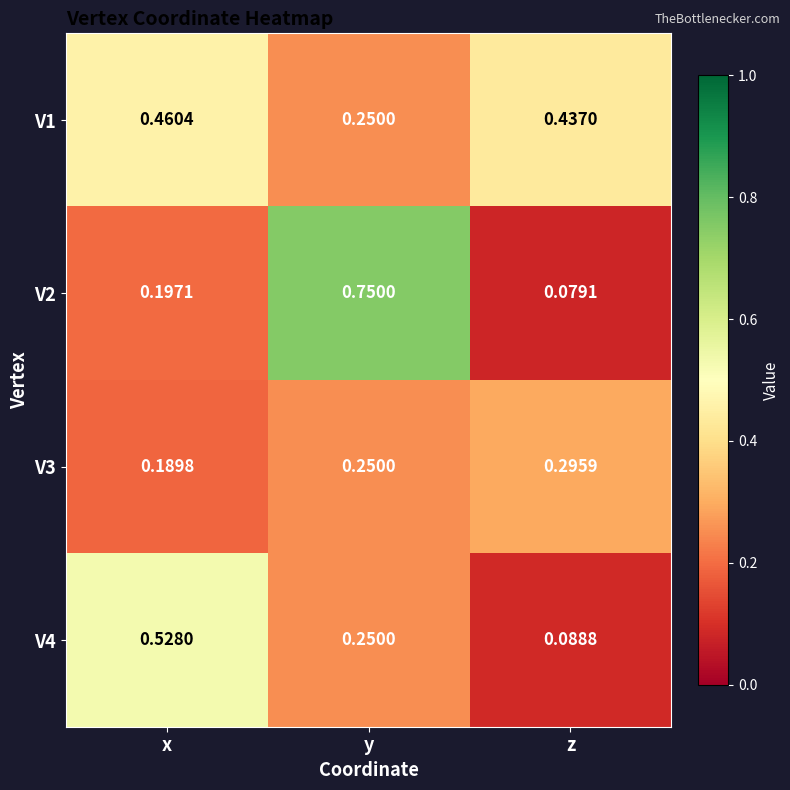

Between y and z, which series saw the biggest shift?

V2